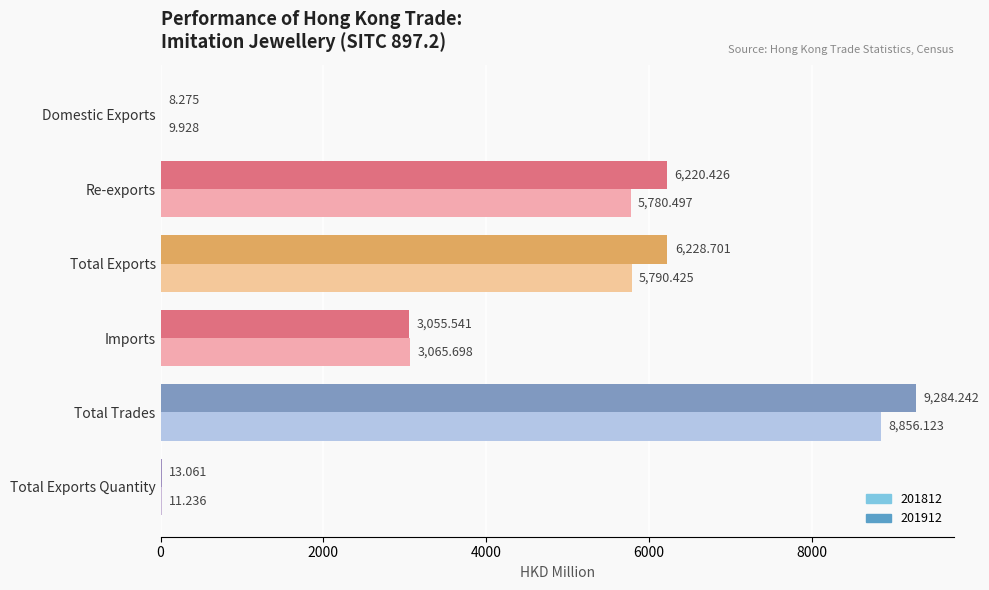

Which category has the highest value across all series?

Total Trades